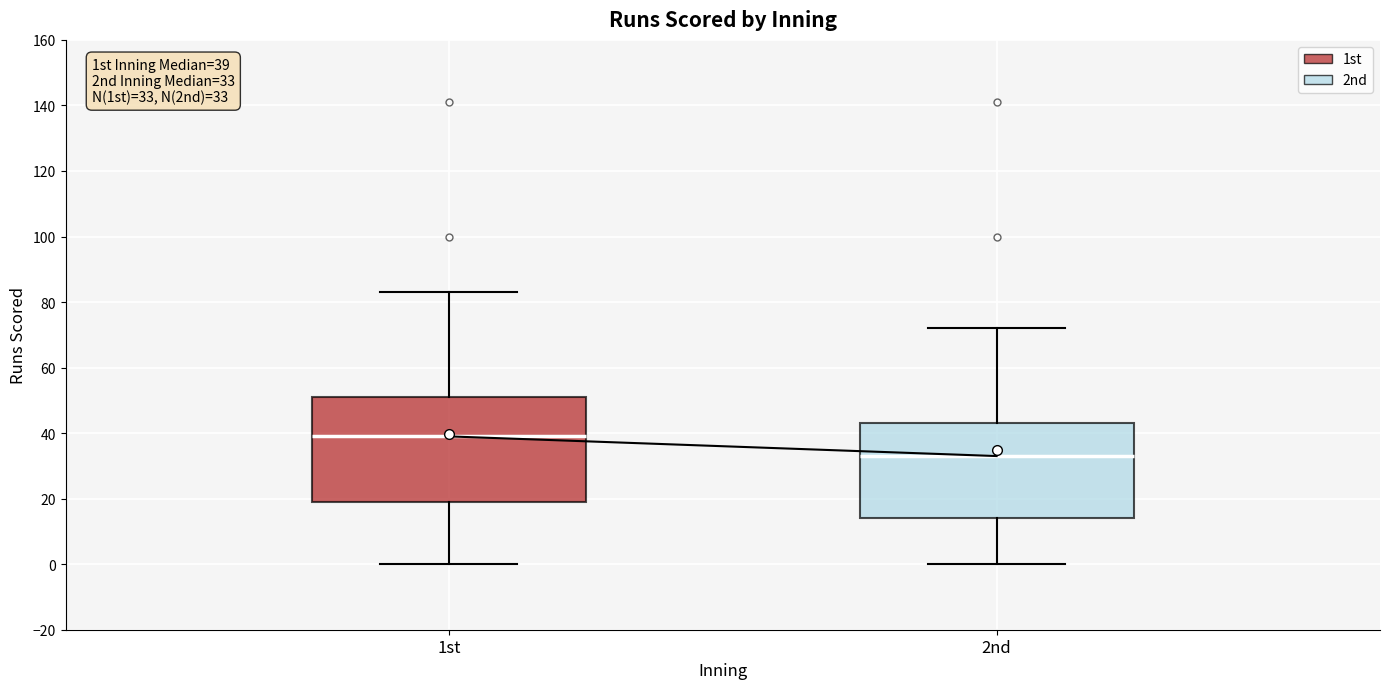

Which box's median line is the highest?

1st